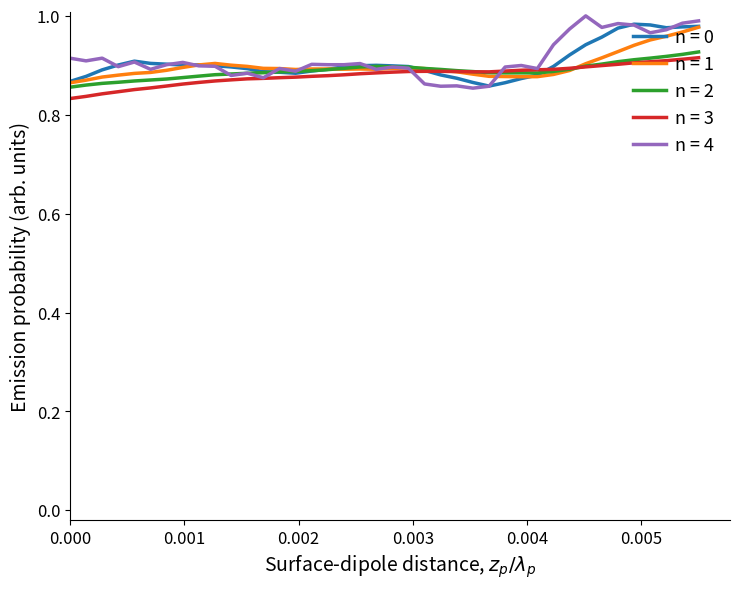

Which series has the widest spread of values?

n = 4